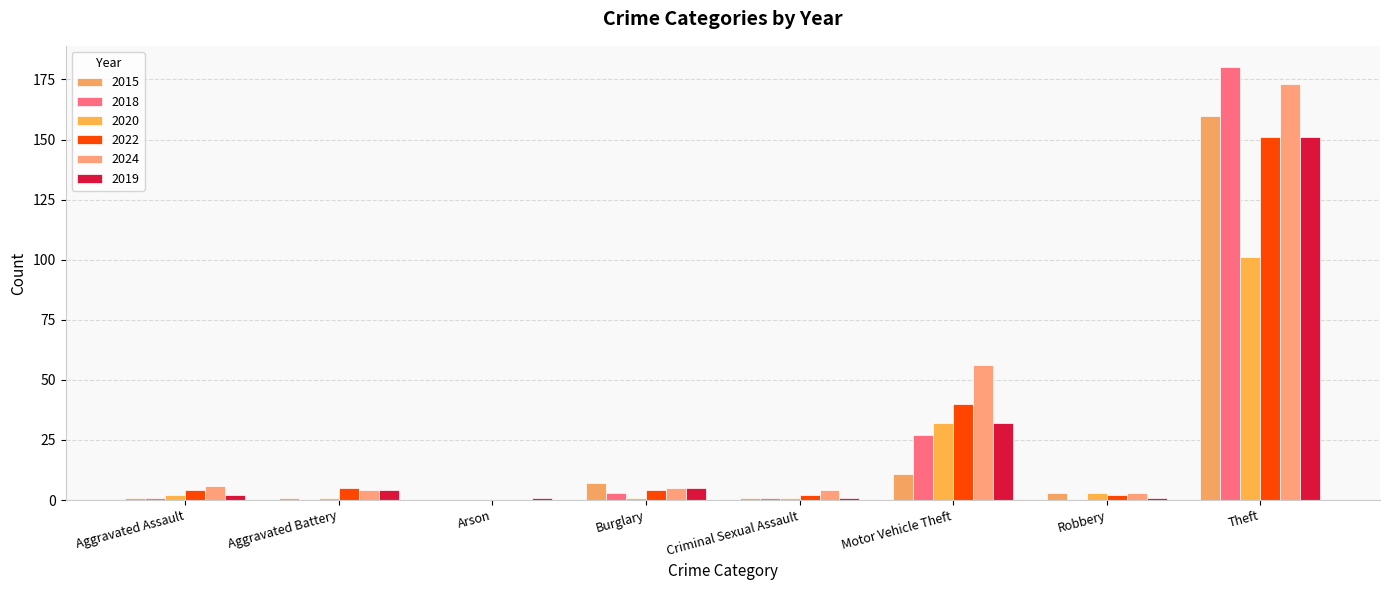

Reading left to right, what are all the values shown in this chart?

2015: Aggravated Assault=1	Aggravated Battery=1	Arson=0	Burglary=7	Criminal Sexual Assault=1	Motor Vehicle Theft=11	Robbery=3	Theft=160
2018: Aggravated Assault=1	Aggravated Battery=0	Arson=0	Burglary=3	Criminal Sexual Assault=1	Motor Vehicle Theft=27	Robbery=0	Theft=180
2020: Aggravated Assault=2	Aggravated Battery=1	Arson=0	Burglary=1	Criminal Sexual Assault=1	Motor Vehicle Theft=32	Robbery=3	Theft=101
2022: Aggravated Assault=4	Aggravated Battery=5	Arson=0	Burglary=4	Criminal Sexual Assault=2	Motor Vehicle Theft=40	Robbery=2	Theft=151
2024: Aggravated Assault=6	Aggravated Battery=4	Arson=0	Burglary=5	Criminal Sexual Assault=4	Motor Vehicle Theft=56	Robbery=3	Theft=173
2019: Aggravated Assault=2	Aggravated Battery=4	Arson=1	Burglary=5	Criminal Sexual Assault=1	Motor Vehicle Theft=32	Robbery=1	Theft=151